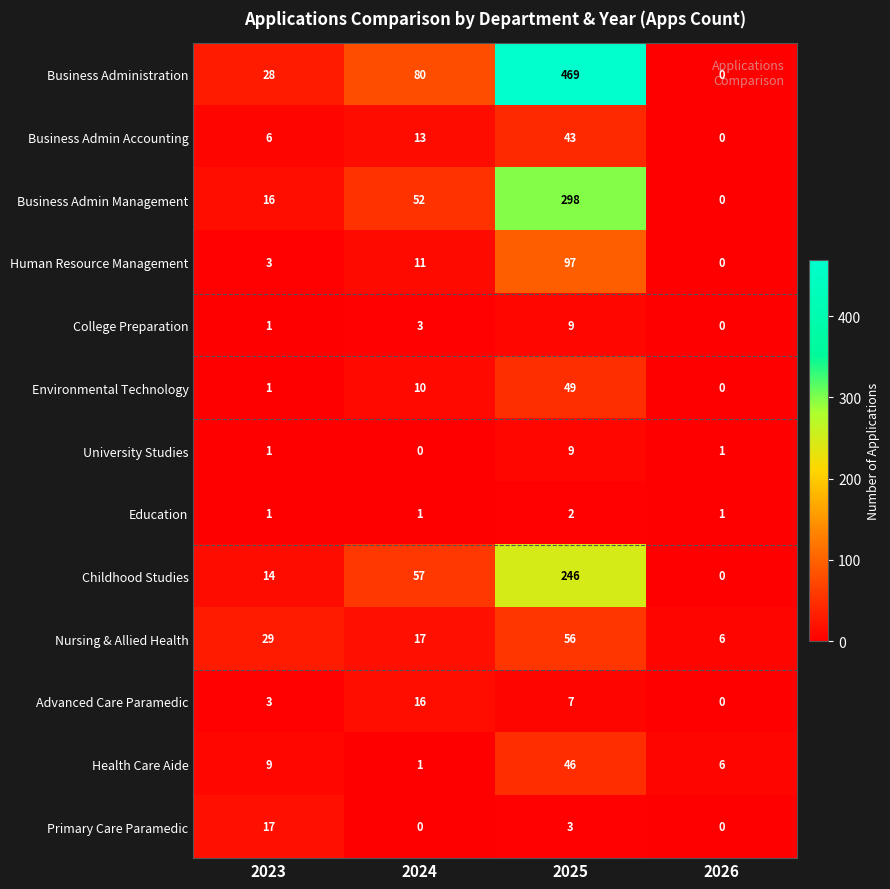

What is the highest value of the Childhood Studies series?

246